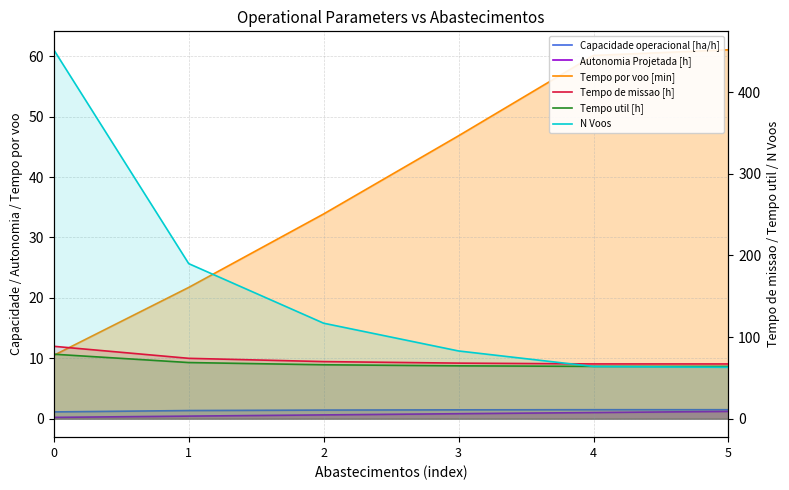

Read the Autonomia Projetada [h] value at 1.

0.4